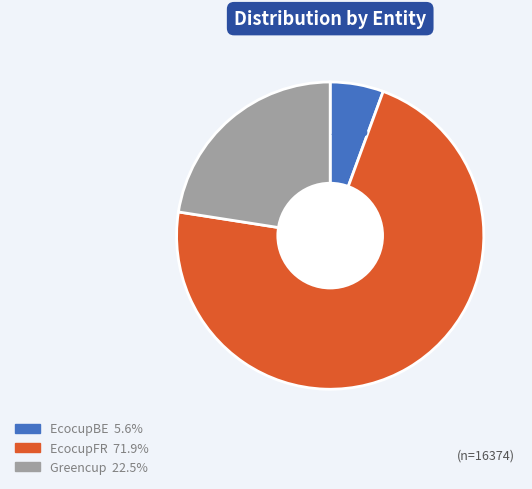

Rank the categories by value from lowest to highest.

EcocupBE, Greencup, EcocupFR